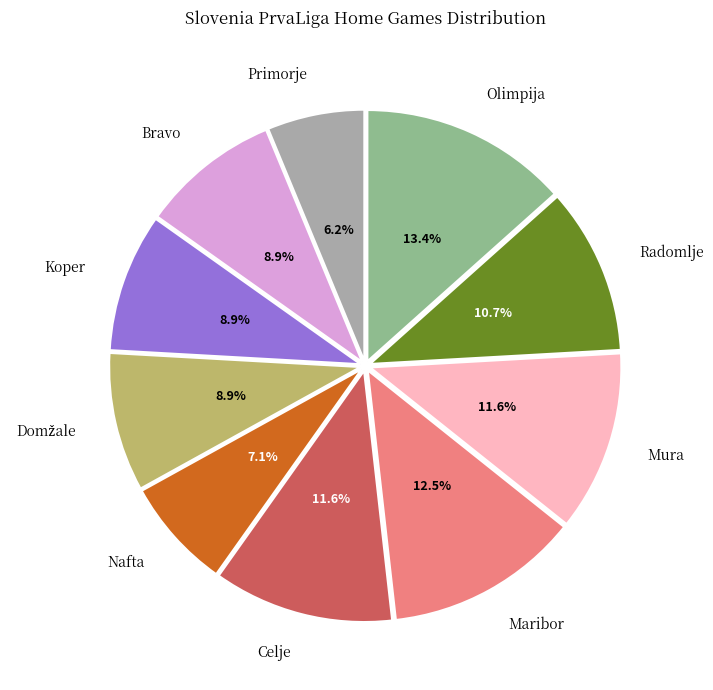

To the nearest percent, what is the difference between the largest and smallest slice percentages?

7%